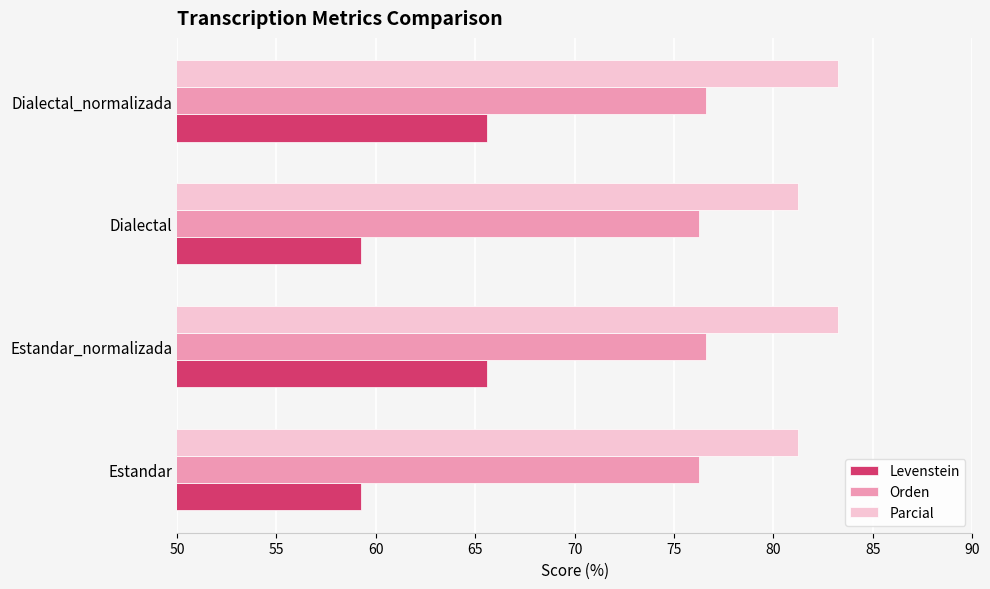

What is the total value across all series at Dialectal?

216.7